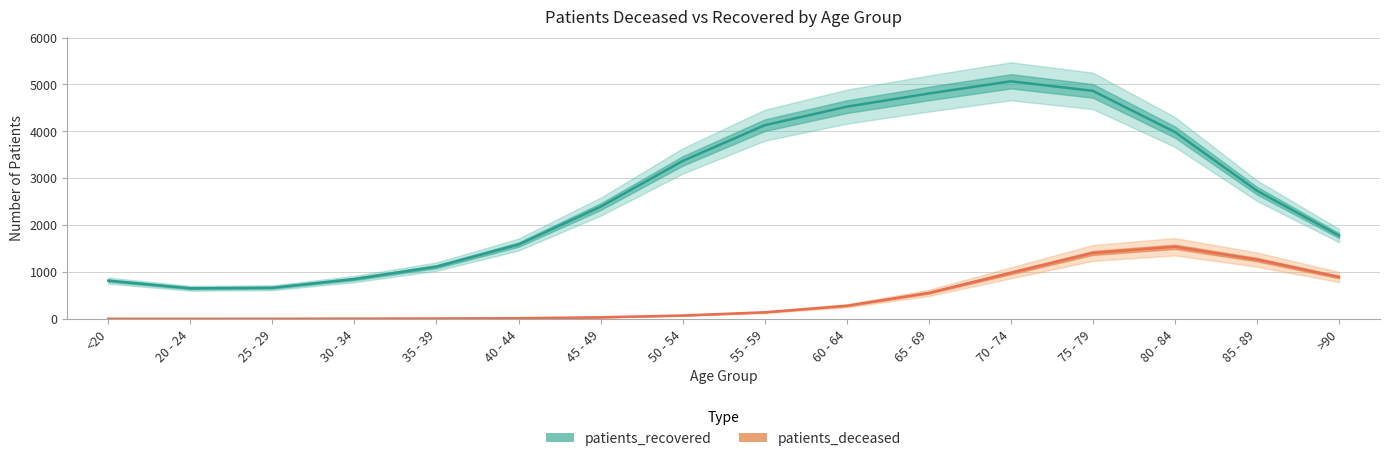

How many lines are shown in the chart?

2